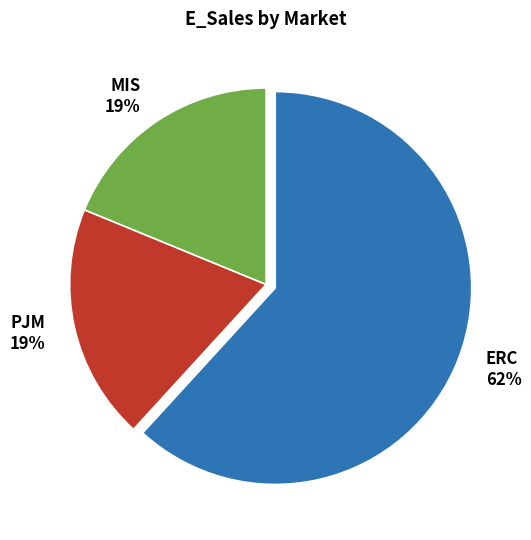

Combined, do MIS and ERC account for over 50%?

Yes